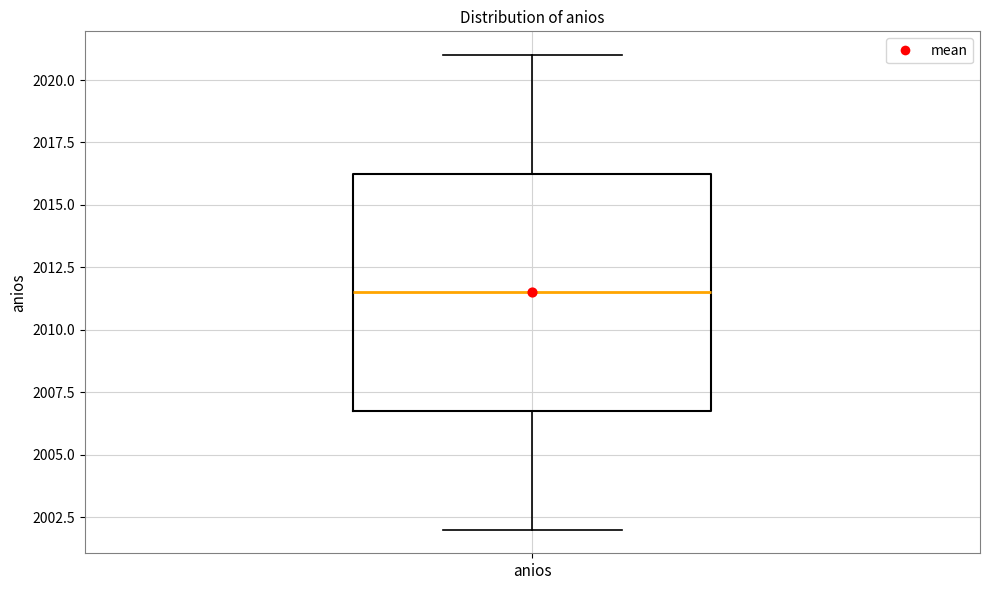

Read this box plot against the y-axis: the position of the median line, the range covered by the box, and the ends of both whiskers. The values are not printed on the chart, so give them approximately, as read against the axis.

median 2011.5, box 2007.0 to 2016.5, whiskers 2002.0 to 2021.0